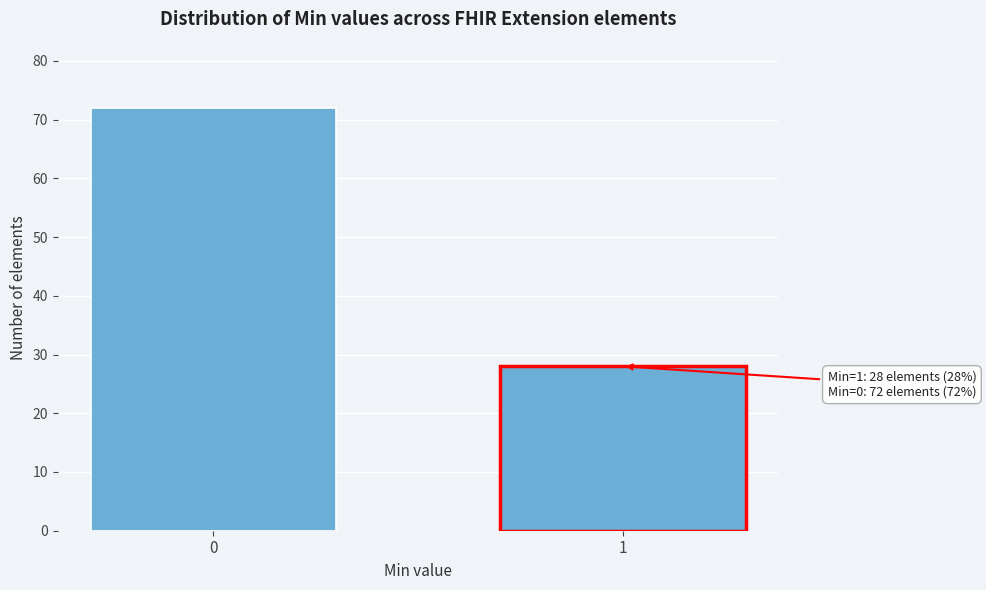

Reading left to right, what are all the values shown in this chart?

0=72	1=28